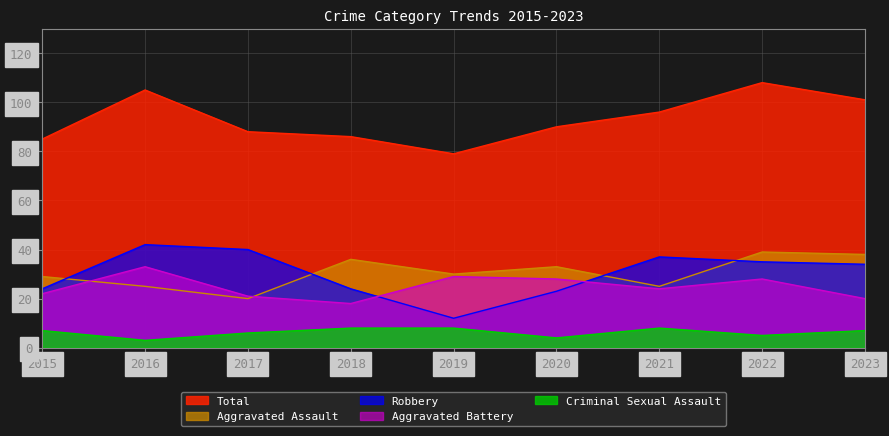

True or false: Aggravated Assault and Total intersect in this chart.

False